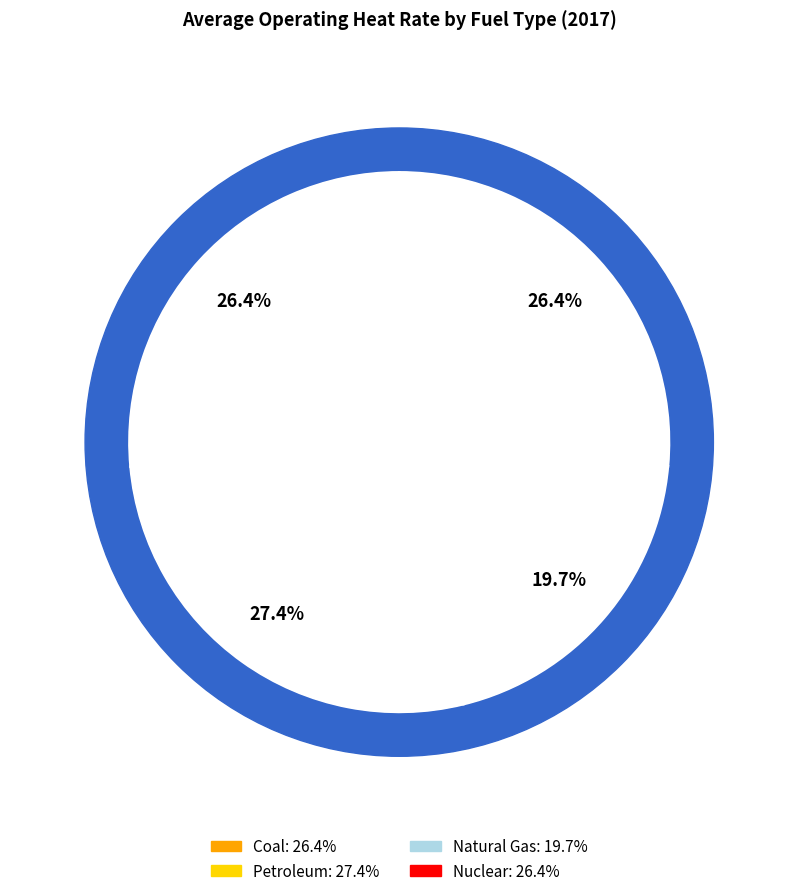

Which has a higher value, Coal or Petroleum?

Petroleum